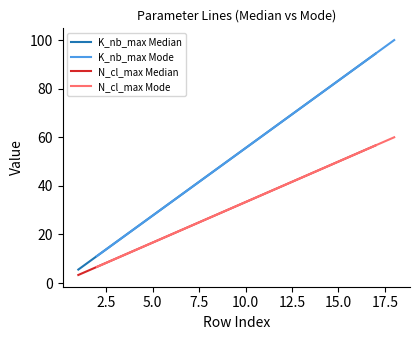

What is the highest value of the N_cl_max Median series?

56.7